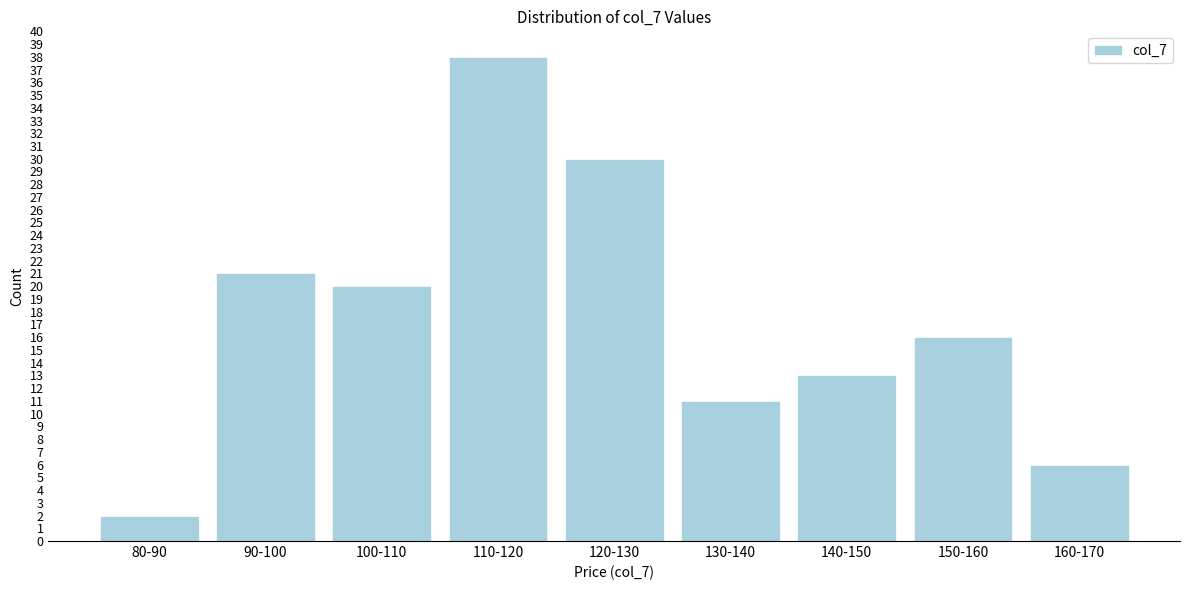

Reading left to right, extract all data points from this chart.

2	21	20	38	30	11	13	16	6